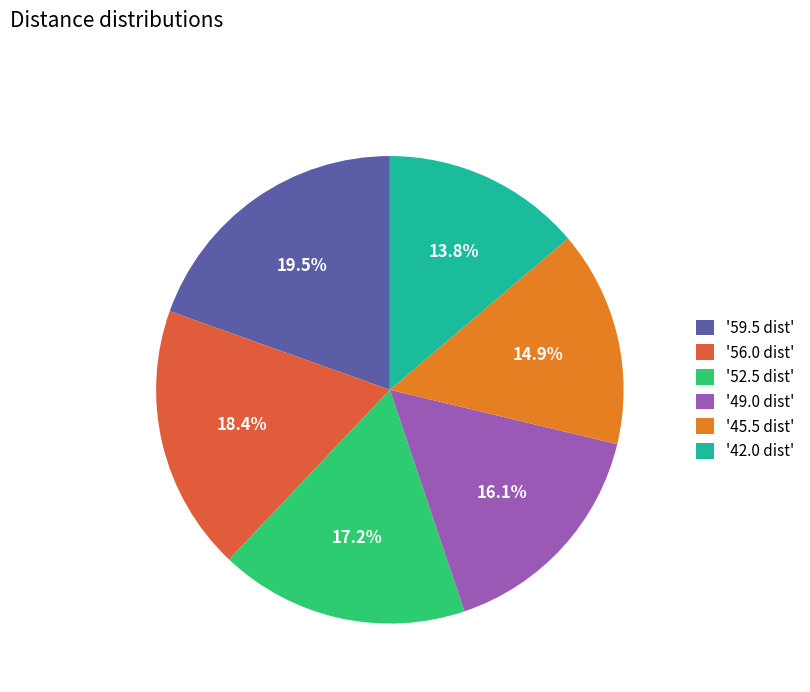

Between '45.5 dist' and '59.5 dist', which is larger?

'59.5 dist'